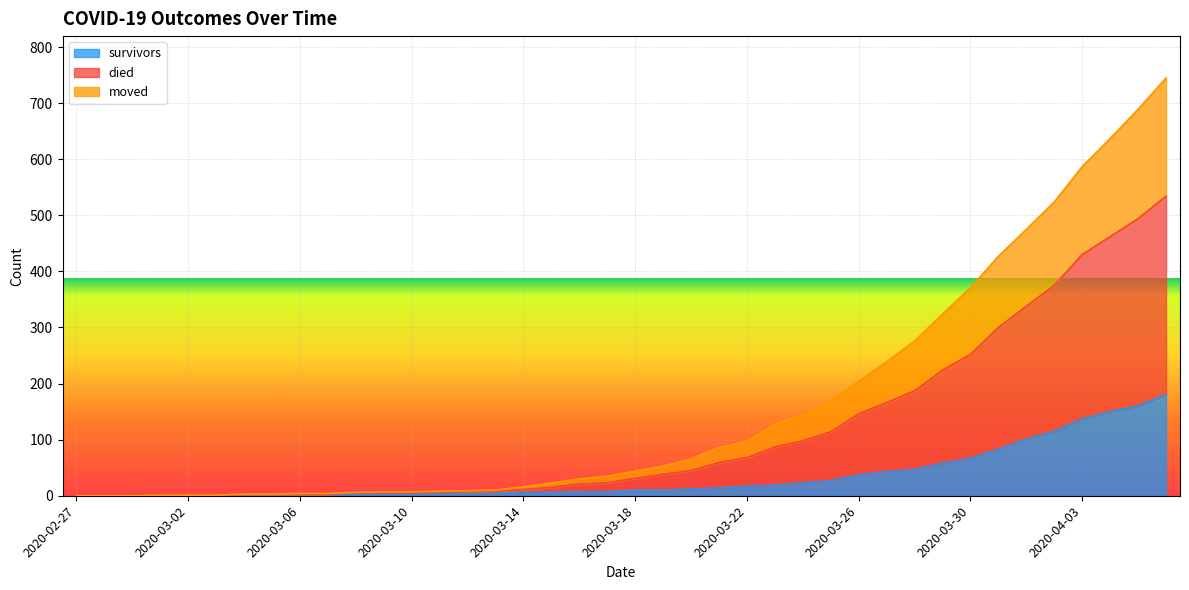

List the labels in order of survivors value, largest first.

2020-04-06, 2020-04-05, 2020-04-04, 2020-04-03, 2020-04-02, 2020-04-01, 2020-03-31, 2020-03-30, 2020-03-29, 2020-03-28, 2020-03-27, 2020-03-26, 2020-03-25, 2020-03-24, 2020-03-23, 2020-03-22, 2020-03-21, 2020-03-20, 2020-03-18, 2020-03-19, 2020-03-16, 2020-03-17, 2020-03-14, 2020-03-15, 2020-03-13, 2020-03-07, 2020-03-08, 2020-03-09, 2020-03-10, 2020-03-11, 2020-03-12, 2020-03-04, 2020-03-05, 2020-03-06, 2020-02-27, 2020-02-28, 2020-02-29, 2020-03-01, 2020-03-02, 2020-03-03